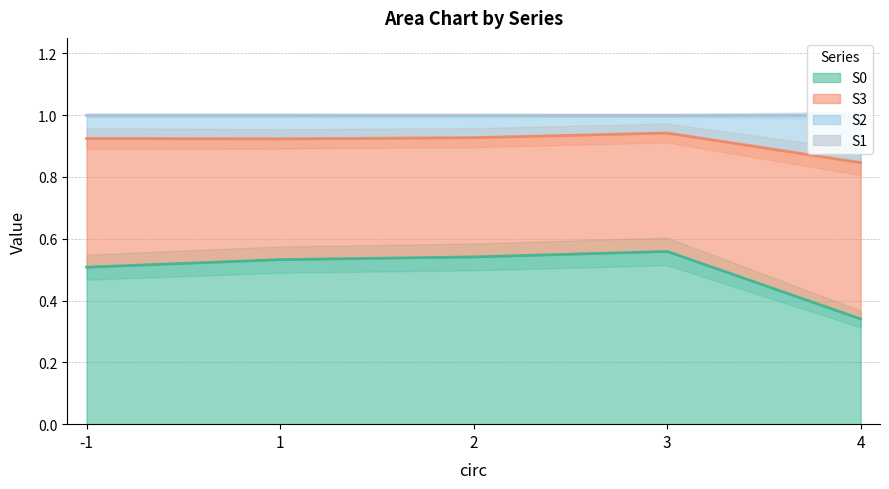

Which series has the widest spread of values?

S0